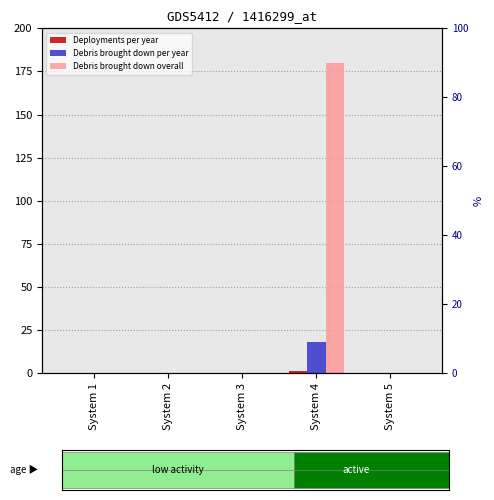

At which label does Deployments per year reach its peak?

System 4